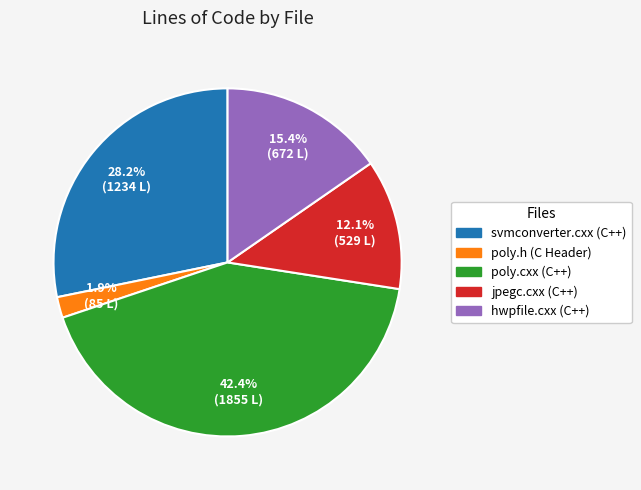

Is svmconverter.cxx (C++) the majority of the pie?

No